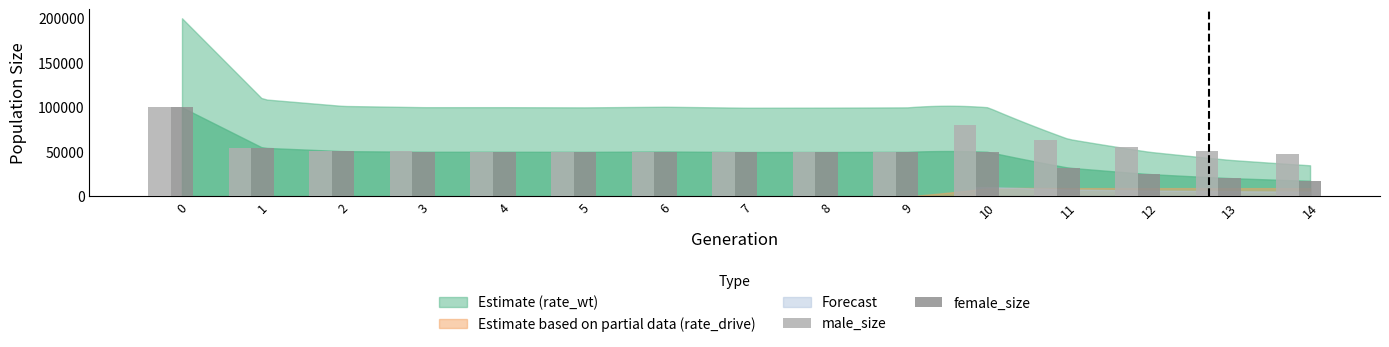

Which series has the widest spread of values?

female_size